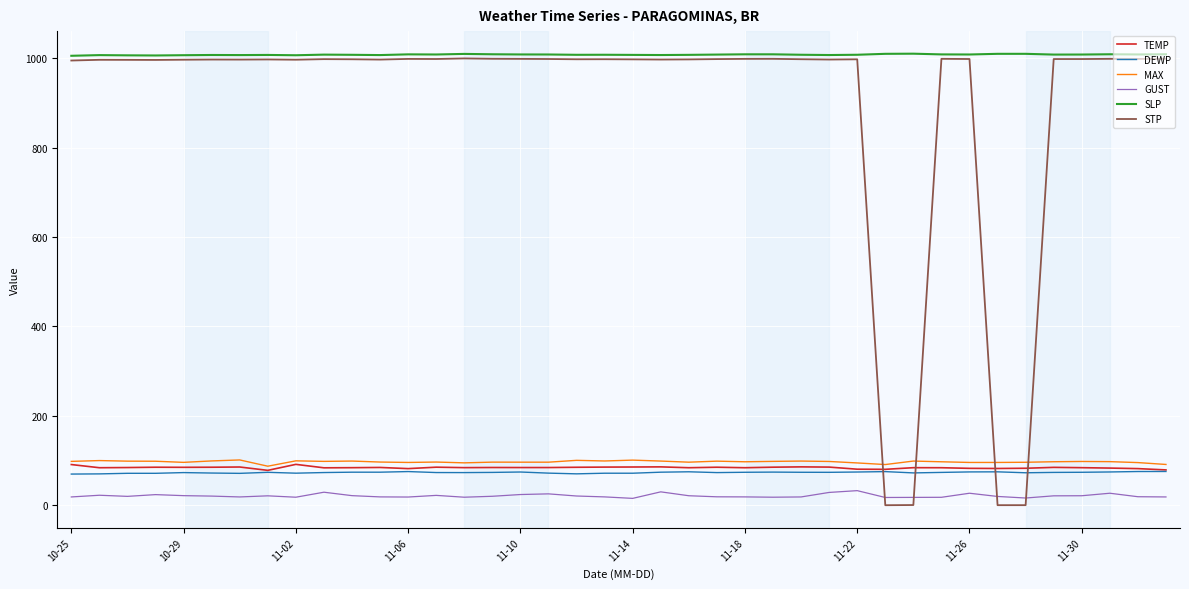

True or false: SLP and GUST intersect in this chart.

False